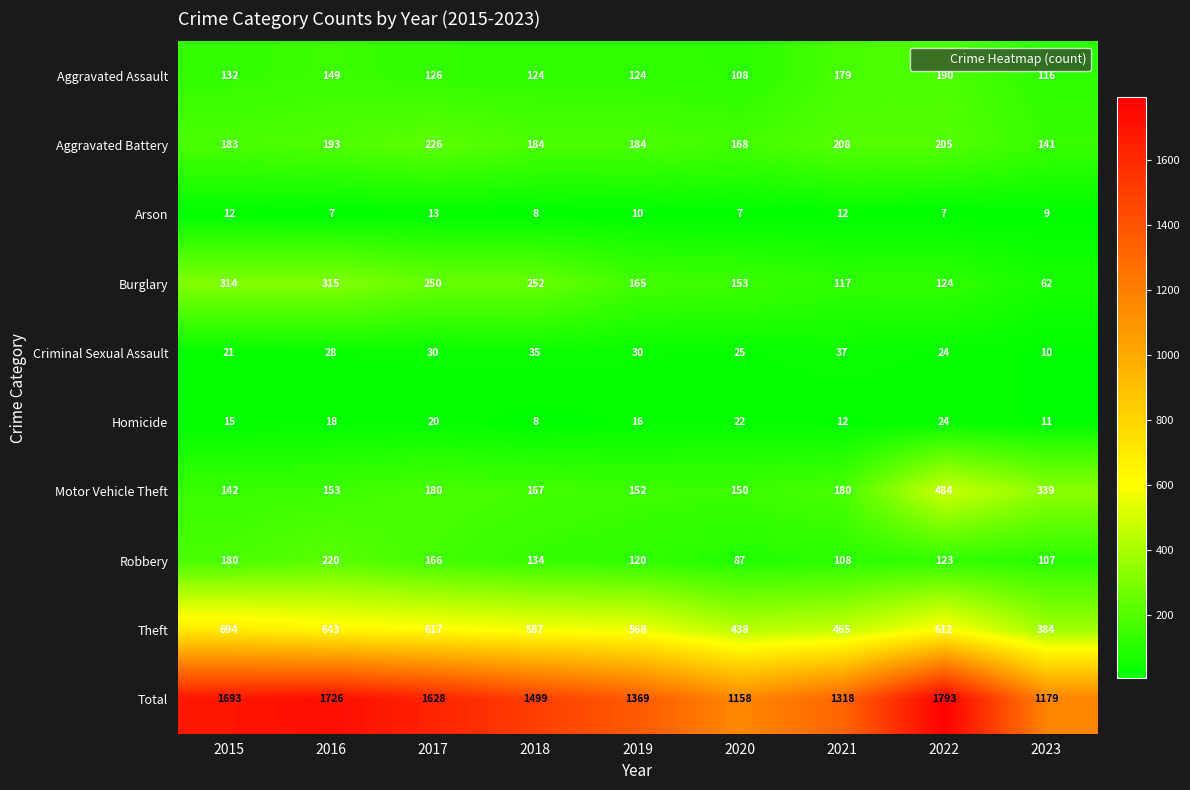

Where does the Homicide series first go above 16?

2016